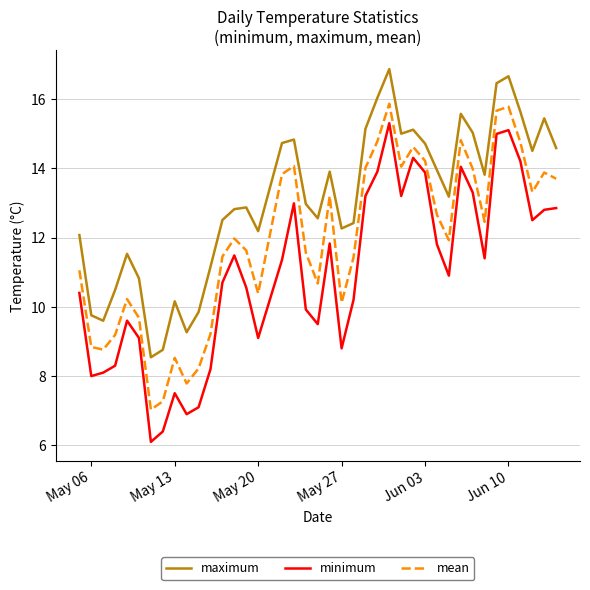

List the series in order of their peak value, lowest first.

minimum, mean, maximum